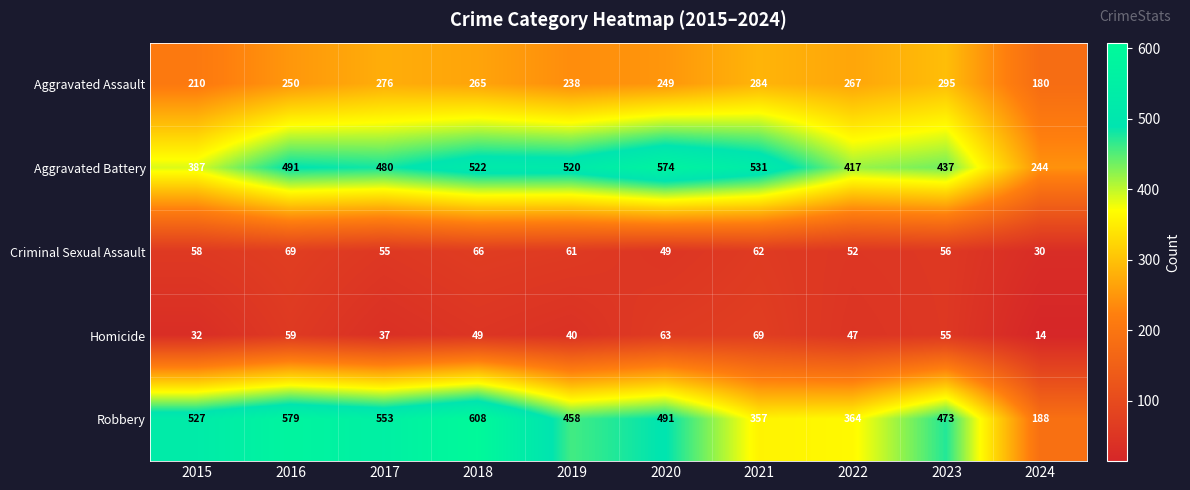

Which series has the largest range (max minus min)?

Robbery